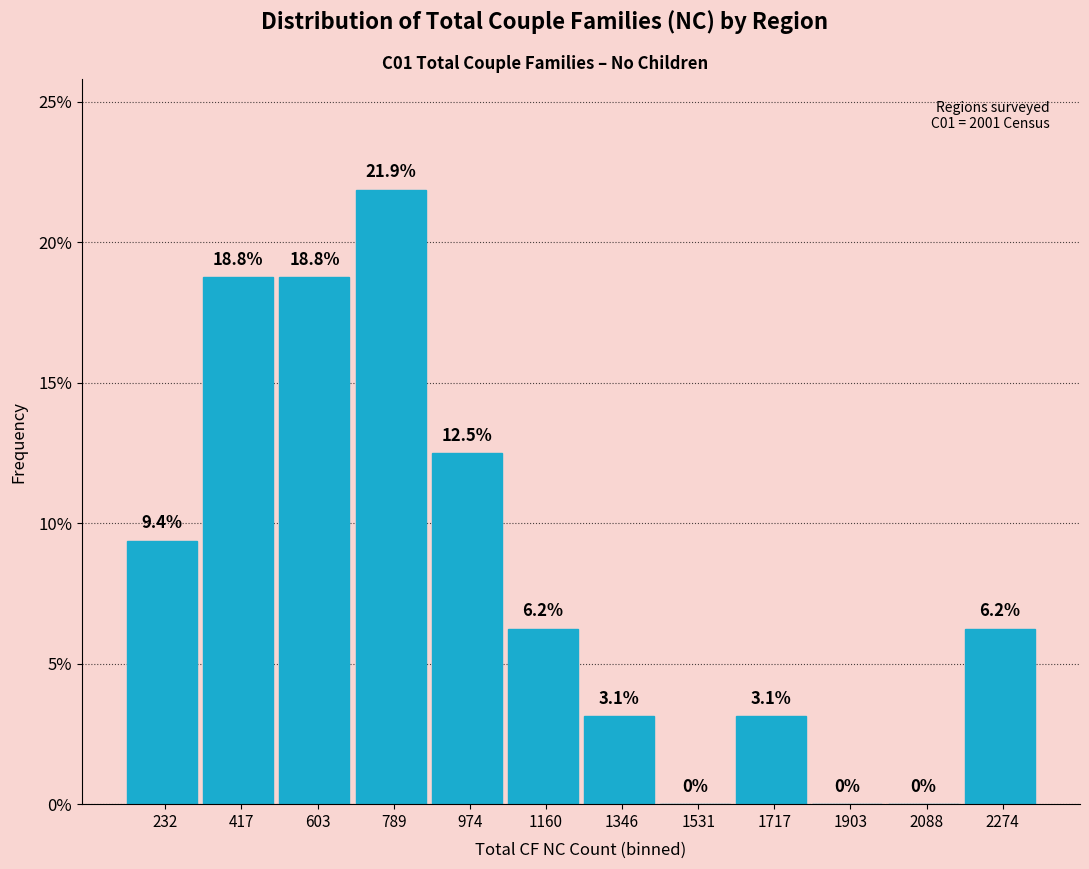

What is the greatest value displayed?

21.9